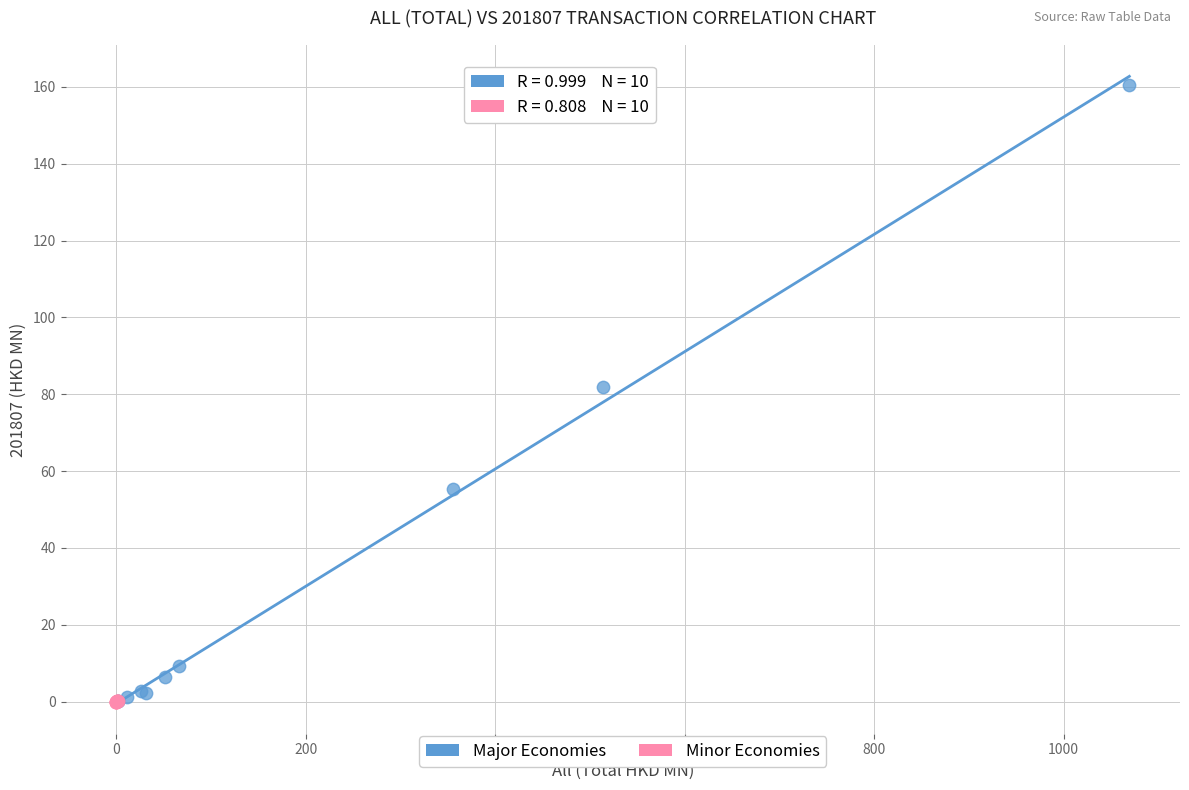

What are all the series names shown in the legend?

Major Economies, Minor Economies